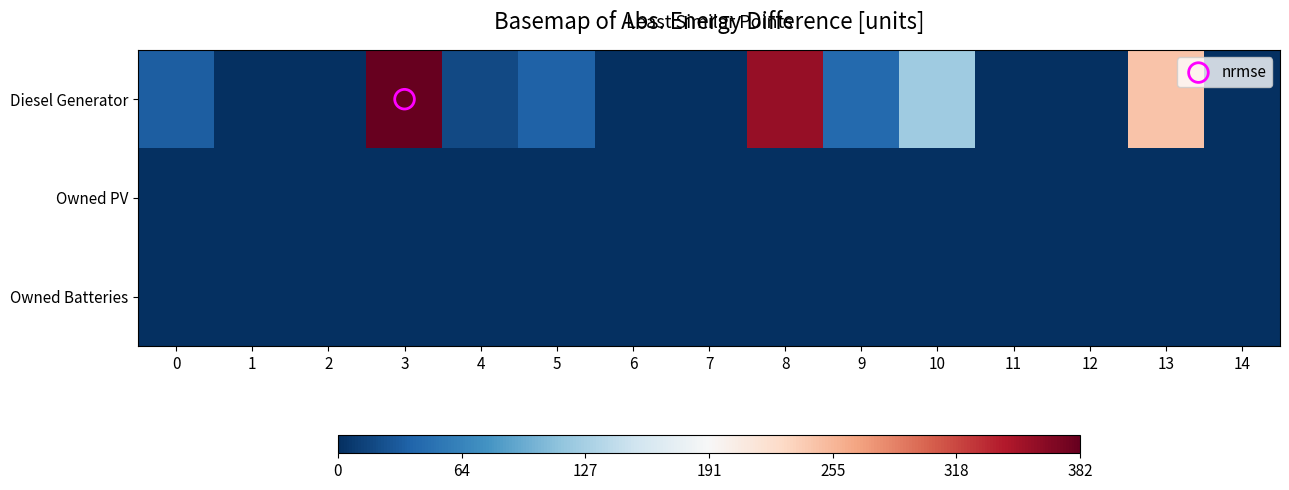

Reading left to right, list all the values displayed in this chart.

Diesel Generator: 0=33	1=0	2=0	3=382	4=18	5=36	6=0	7=0	8=358	9=42	10=123	11=0	12=0	13=246	14=0
Owned PV: 0=0	1=0	2=0	3=0	4=0	5=0	6=0	7=0	8=0	9=0	10=0	11=0	12=0	13=0	14=0
Owned Batteries: 0=0	1=0	2=0	3=0	4=0	5=0	6=0	7=0	8=0	9=0	10=0	11=0	12=0	13=0	14=0